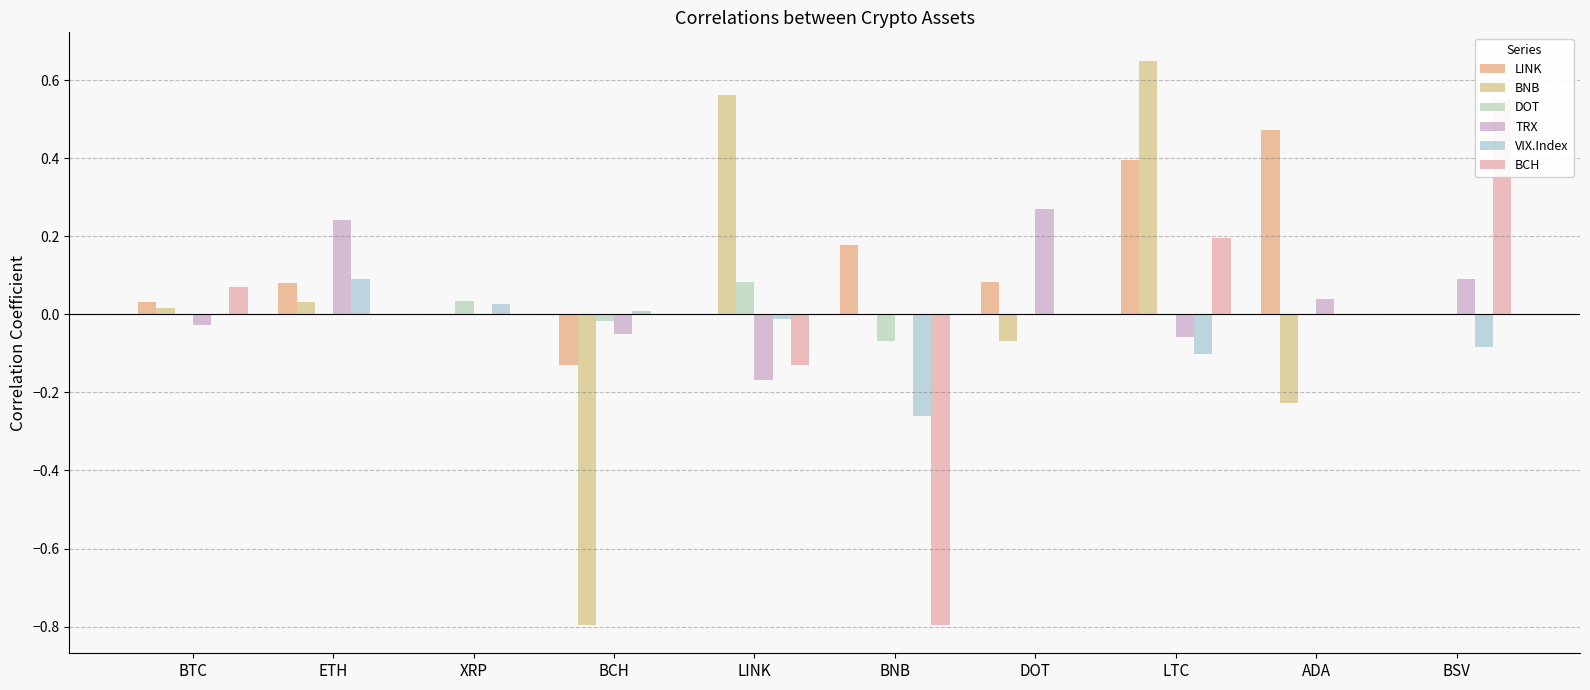

The BNB series shows 0.0 at BSV. True or false?

True